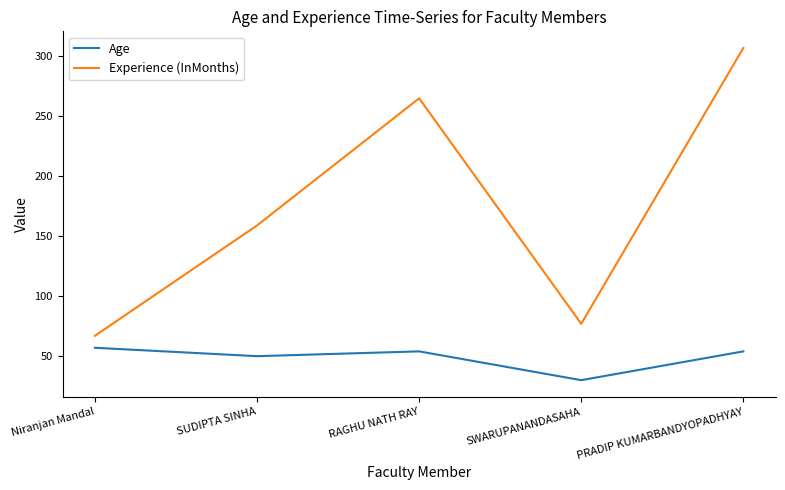

What is the difference between the second highest and second lowest values in the Experience (InMonths) series?

188